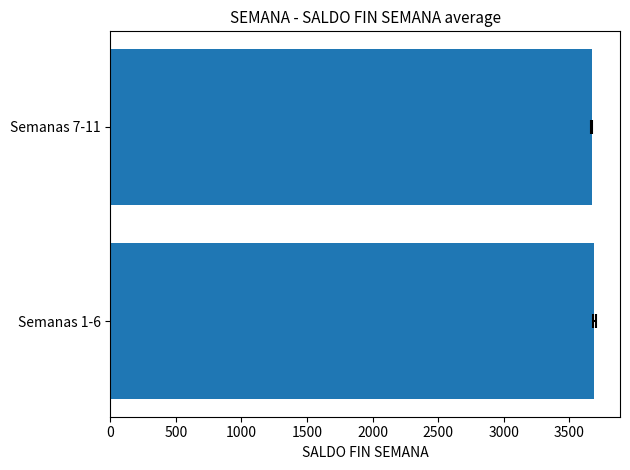

What is the minimum value shown in the chart?

3670.4